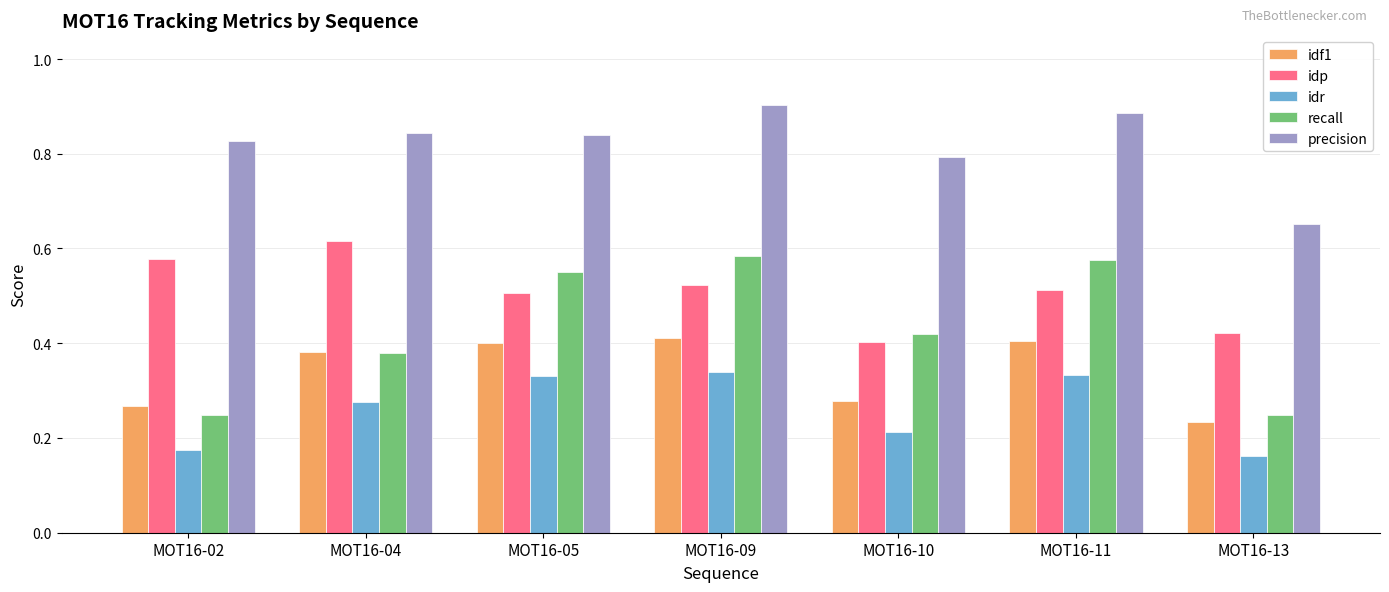

Are the bars grouped side by side (vs. stacked)?

Yes